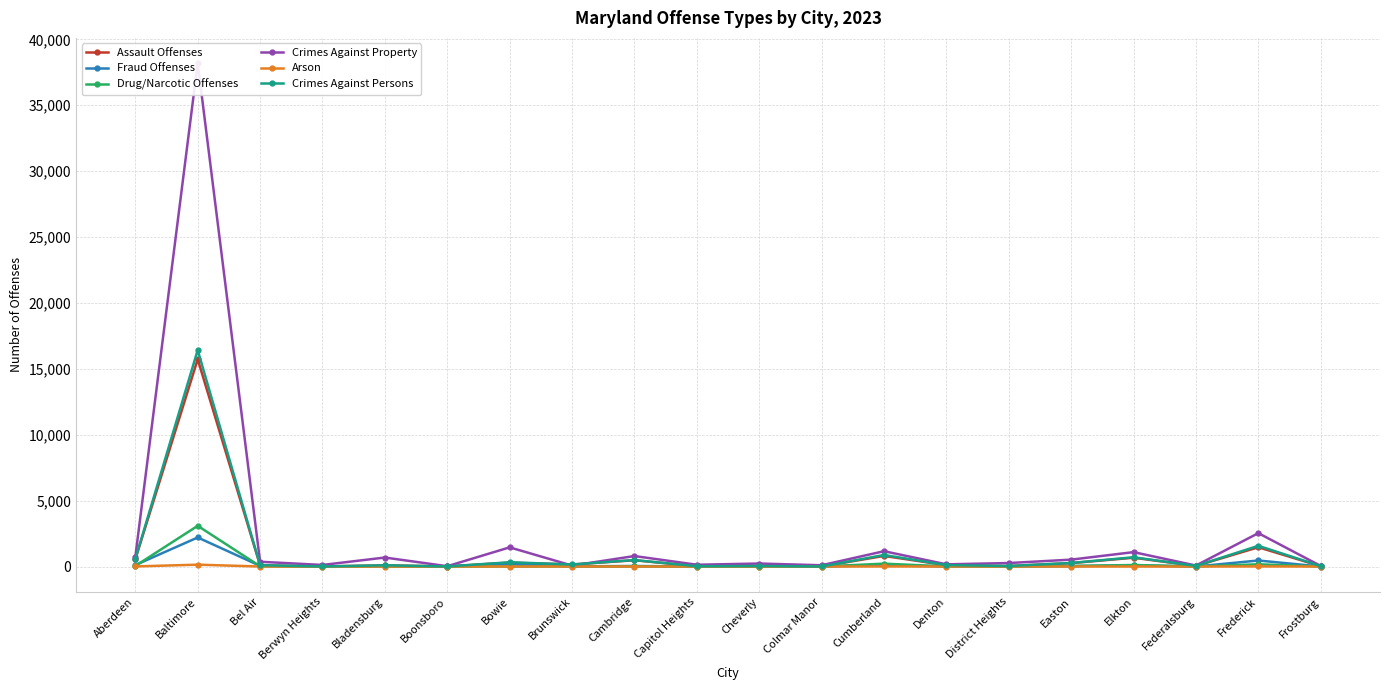

Reading right to left, extract all data points from this chart.

Assault Offenses: Frostburg=23	Frederick=1463	Federalsburg=47	Elkton=668	Easton=257	District Heights=35	Denton=101	Cumberland=805	Colmar Manor=5	Cheverly=36	Capitol Heights=18	Cambridge=477	Brunswick=152	Bowie=297	Boonsboro=7	Bladensburg=87	Berwyn Heights=5	Bel Air=88	Baltimore=15728	Aberdeen=544
Fraud Offenses: Frostburg=0	Frederick=458	Federalsburg=2	Elkton=91	Easton=33	District Heights=17	Denton=11	Cumberland=94	Colmar Manor=7	Cheverly=12	Capitol Heights=4	Cambridge=41	Brunswick=15	Bowie=214	Boonsboro=0	Bladensburg=19	Berwyn Heights=10	Bel Air=50	Baltimore=2205	Aberdeen=110
Drug/Narcotic Offenses: Frostburg=5	Frederick=170	Federalsburg=8	Elkton=114	Easton=39	District Heights=7	Denton=10	Cumberland=218	Colmar Manor=1	Cheverly=1	Capitol Heights=2	Cambridge=16	Brunswick=7	Bowie=8	Boonsboro=1	Bladensburg=6	Berwyn Heights=1	Bel Air=18	Baltimore=3089	Aberdeen=44
Crimes Against Property: Frostburg=44	Frederick=2534	Federalsburg=75	Elkton=1093	Easton=524	District Heights=265	Denton=167	Cumberland=1163	Colmar Manor=97	Cheverly=227	Capitol Heights=136	Cambridge=796	Brunswick=73	Bowie=1455	Boonsboro=24	Bladensburg=683	Berwyn Heights=119	Bel Air=363	Baltimore=38204	Aberdeen=723
Arson: Frostburg=0	Frederick=8	Federalsburg=0	Elkton=0	Easton=2	District Heights=2	Denton=1	Cumberland=6	Colmar Manor=0	Cheverly=0	Capitol Heights=0	Cambridge=1	Brunswick=2	Bowie=0	Boonsboro=0	Bladensburg=0	Berwyn Heights=0	Bel Air=1	Baltimore=141	Aberdeen=8
Crimes Against Persons: Frostburg=32	Frederick=1573	Federalsburg=49	Elkton=702	Easton=271	District Heights=40	Denton=110	Cumberland=875	Colmar Manor=5	Cheverly=42	Capitol Heights=22	Cambridge=492	Brunswick=157	Bowie=322	Boonsboro=8	Bladensburg=93	Berwyn Heights=8	Bel Air=99	Baltimore=16422	Aberdeen=571